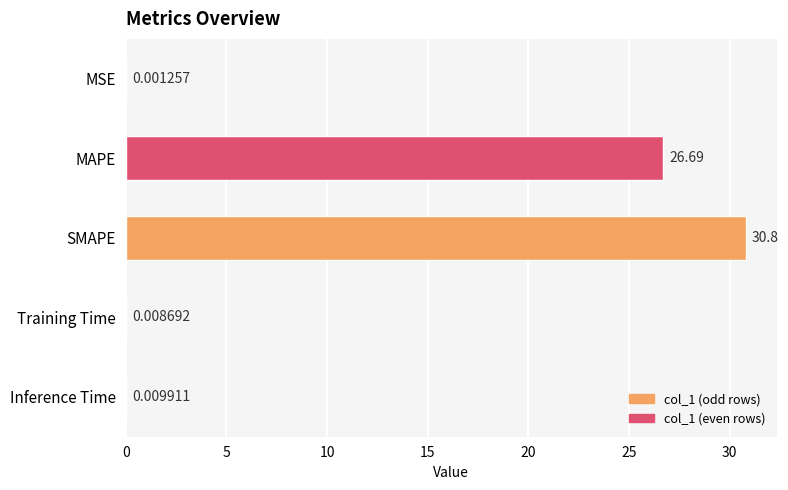

At which label is the value closest to 15?

MAPE